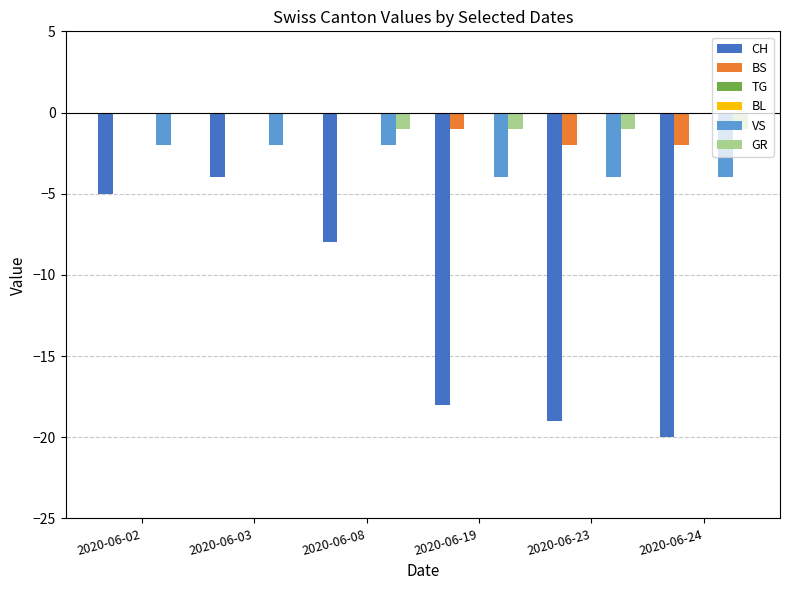

Reading left to right, extract all data points from this chart.

CH: -5	-4	-8	-18	-19	-20
BS: 0	0	0	-1	-2	-2
TG: 0	0	0	0	0	0
BL: 0	0	0	0	0	0
VS: -2	-2	-2	-4	-4	-4
GR: 0	0	-1	-1	-1	-1